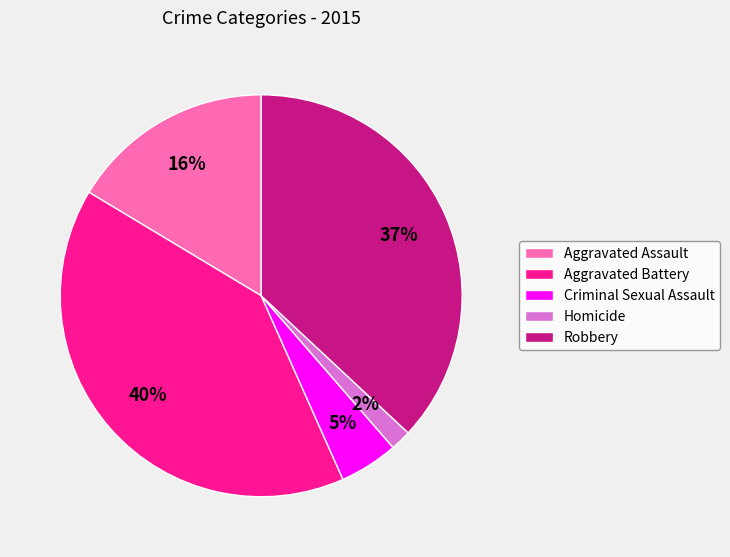

Is the sum of Homicide and Robbery greater than half?

No